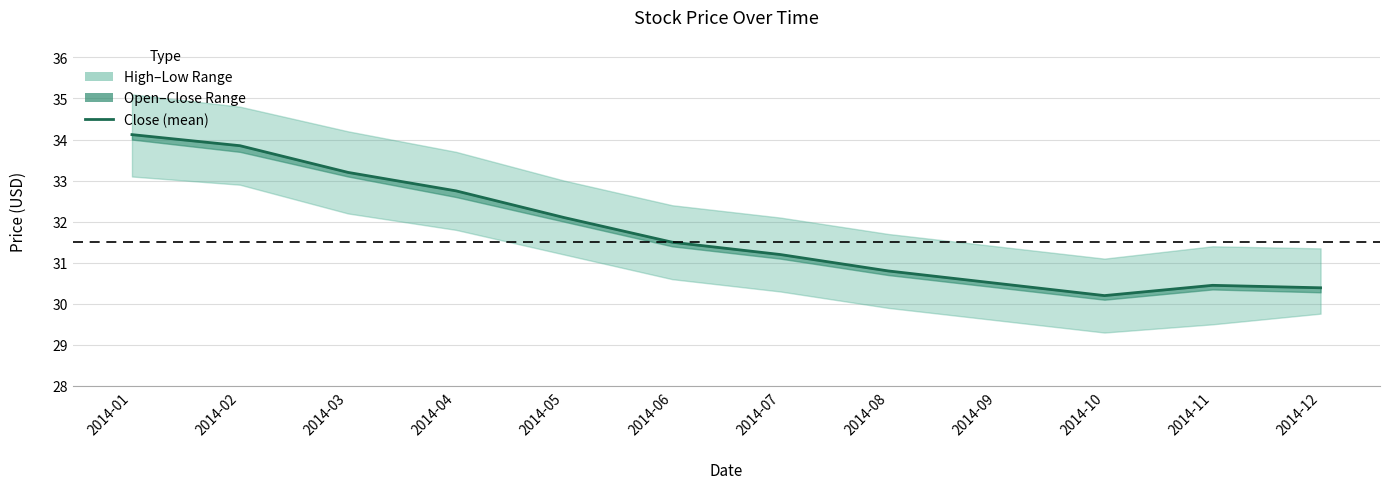

True or false: there are more than 1 points higher than both neighbors.

False